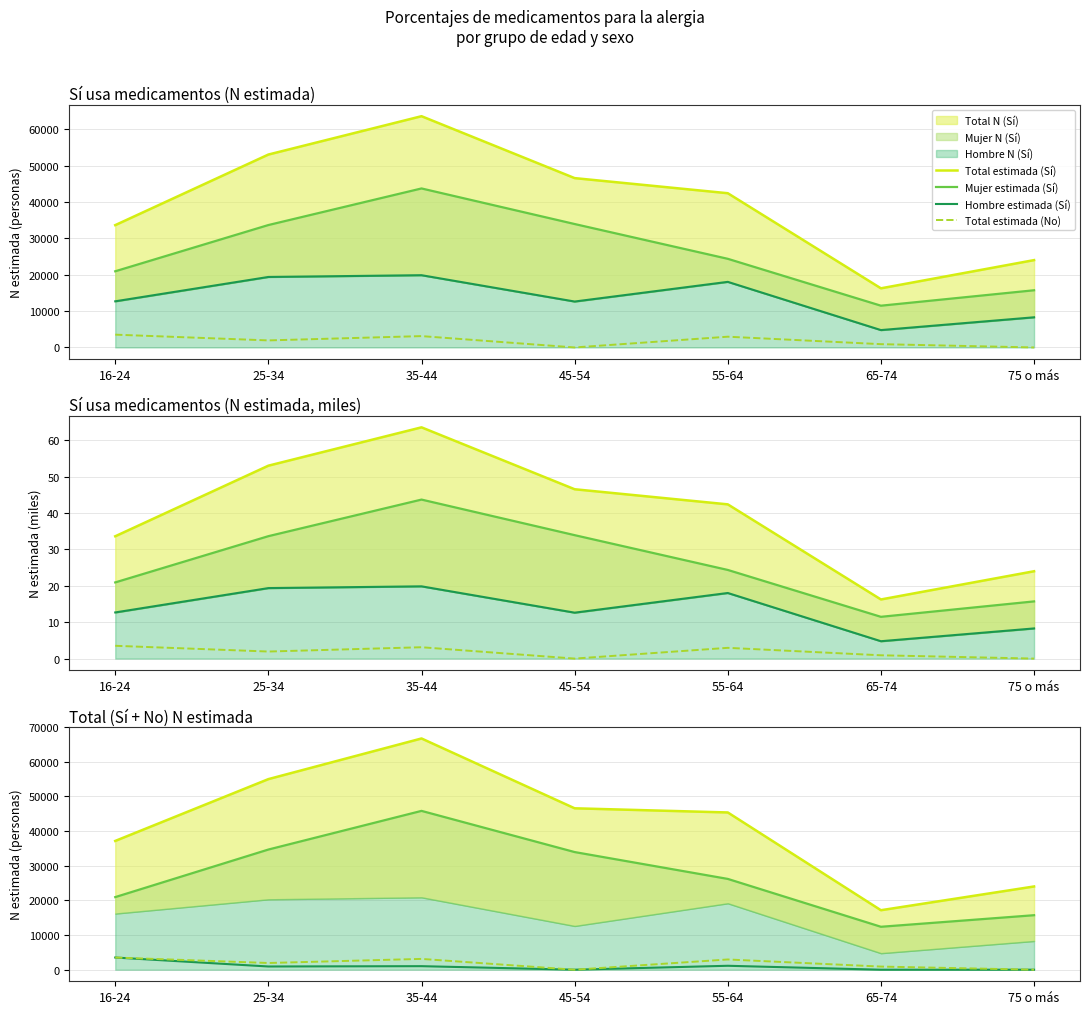

List the series in order of their peak value, highest first.

Total estimada (Sí), Mujer estimada (Sí), Hombre estimada (Sí), Total estimada (No)